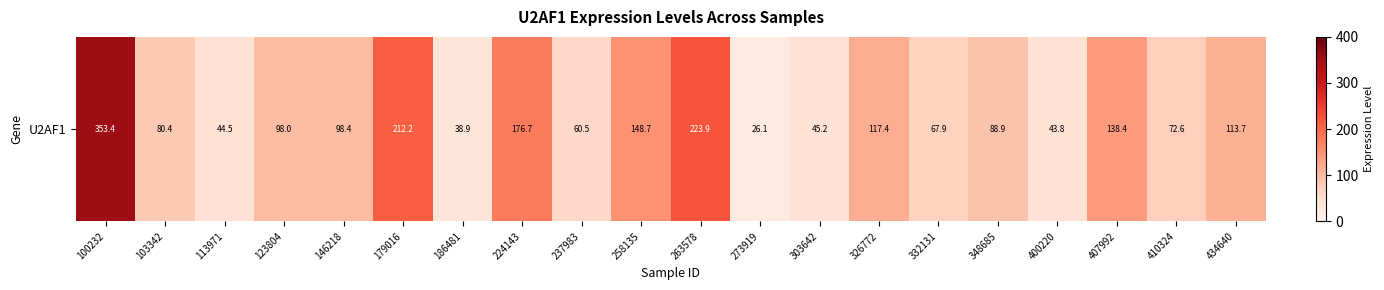

Reading right to left, what are all the values shown in this chart?

113.7	72.6	138.4	43.8	88.9	67.9	117.4	45.2	26.1	223.9	148.7	60.5	176.7	38.9	212.2	98.4	98.0	44.5	80.4	353.4